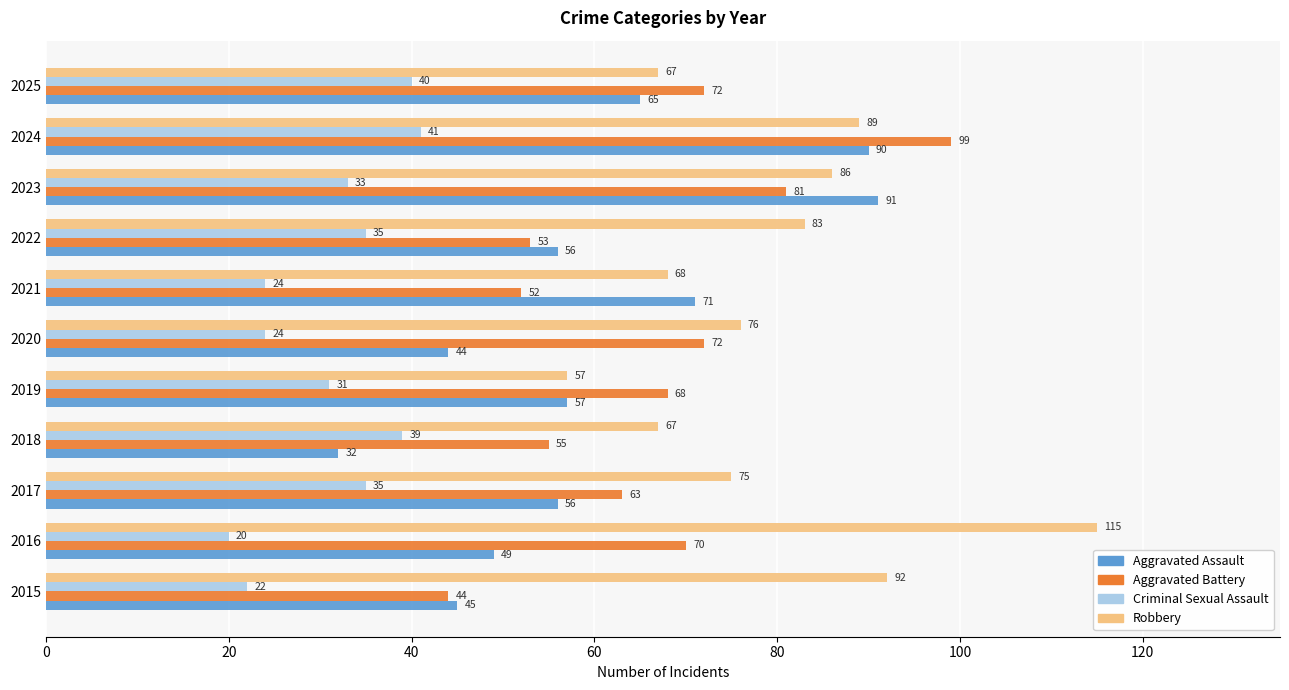

What value does the Aggravated Assault series have at 2015, to the nearest 5?

45